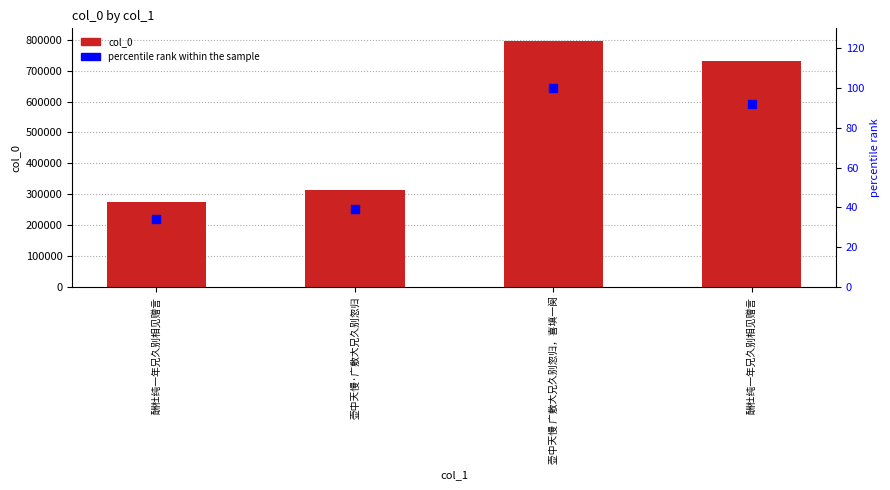

At how many categories does at least one series exceed 138927?

4